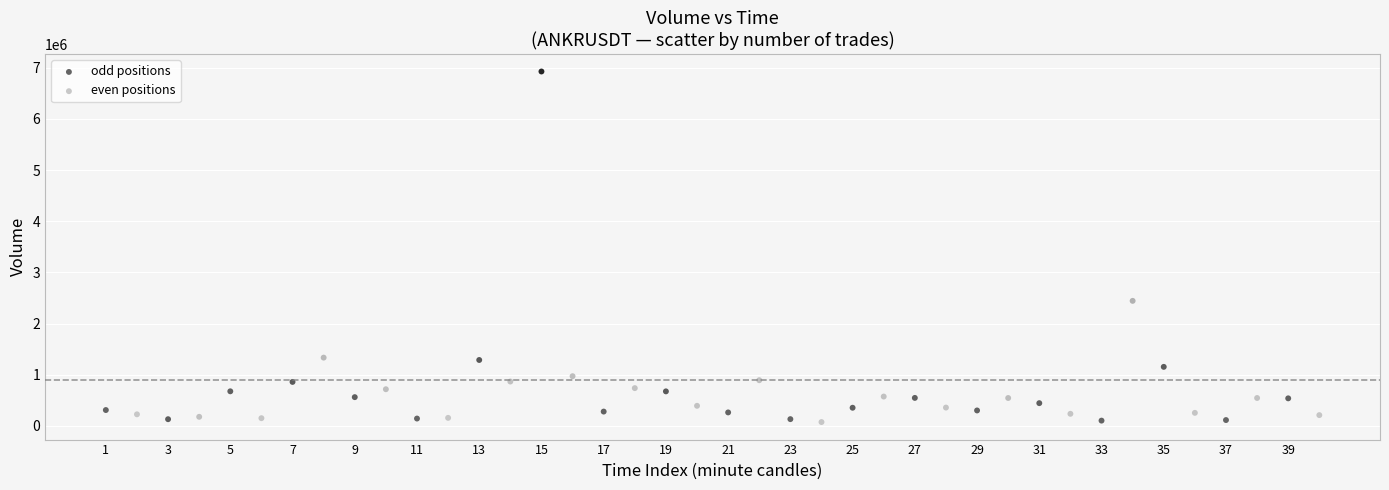

What are all the series names shown in the legend?

odd positions, even positions